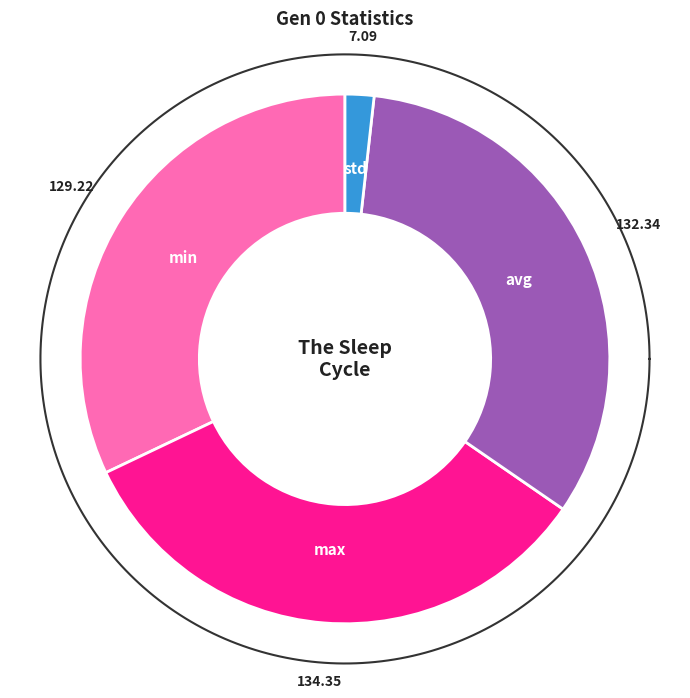

True or false: std accounts for 1% of the total.

False